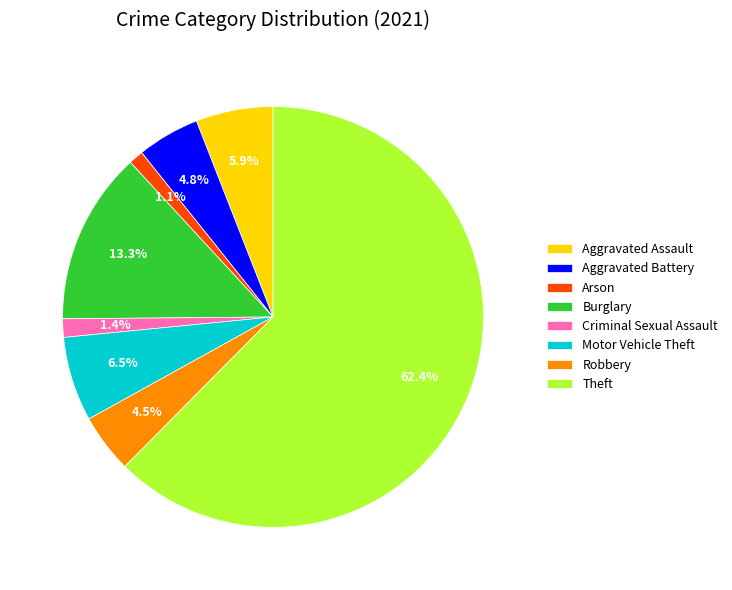

How much of the chart is everything except Aggravated Assault?

94.1%